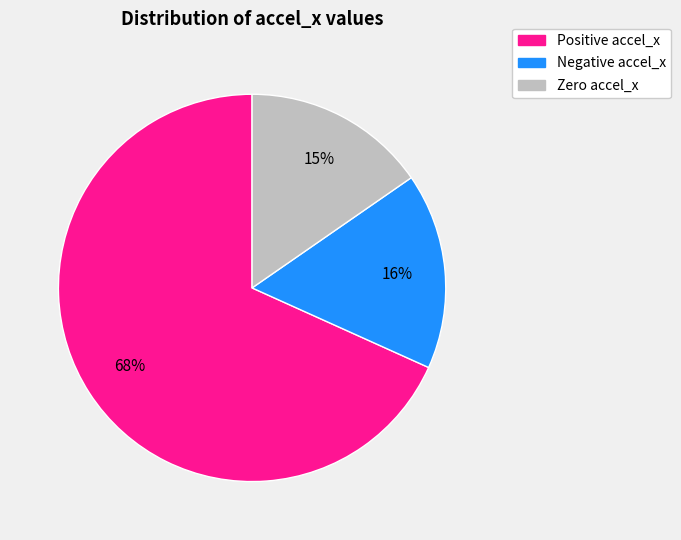

To the nearest percent, what is the difference between the Negative accel_x and Zero accel_x slice percentages?

1%